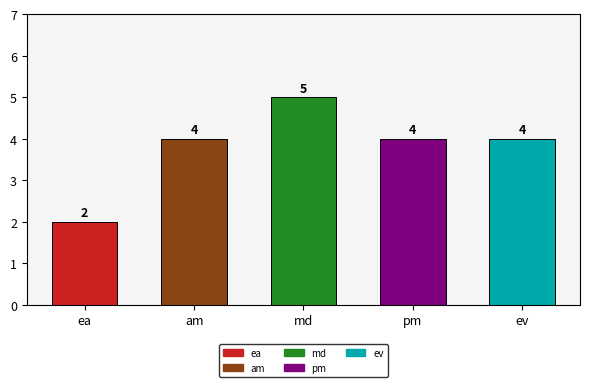

What value does the data have at ev?

4